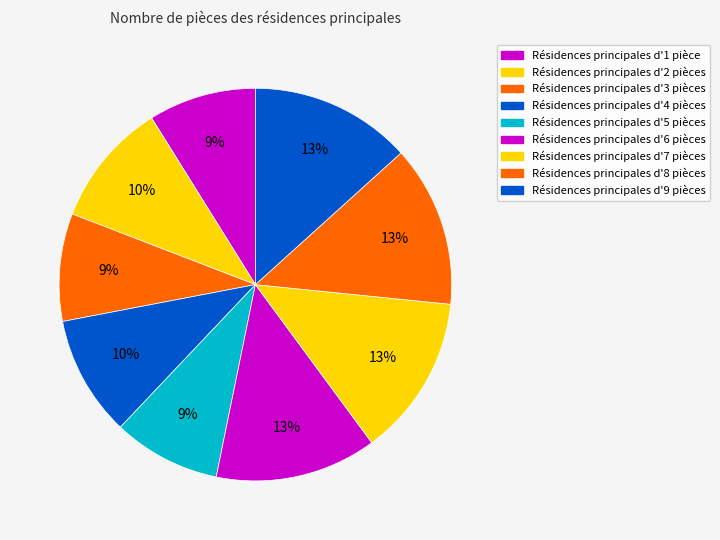

Count the number of slices in the pie.

9